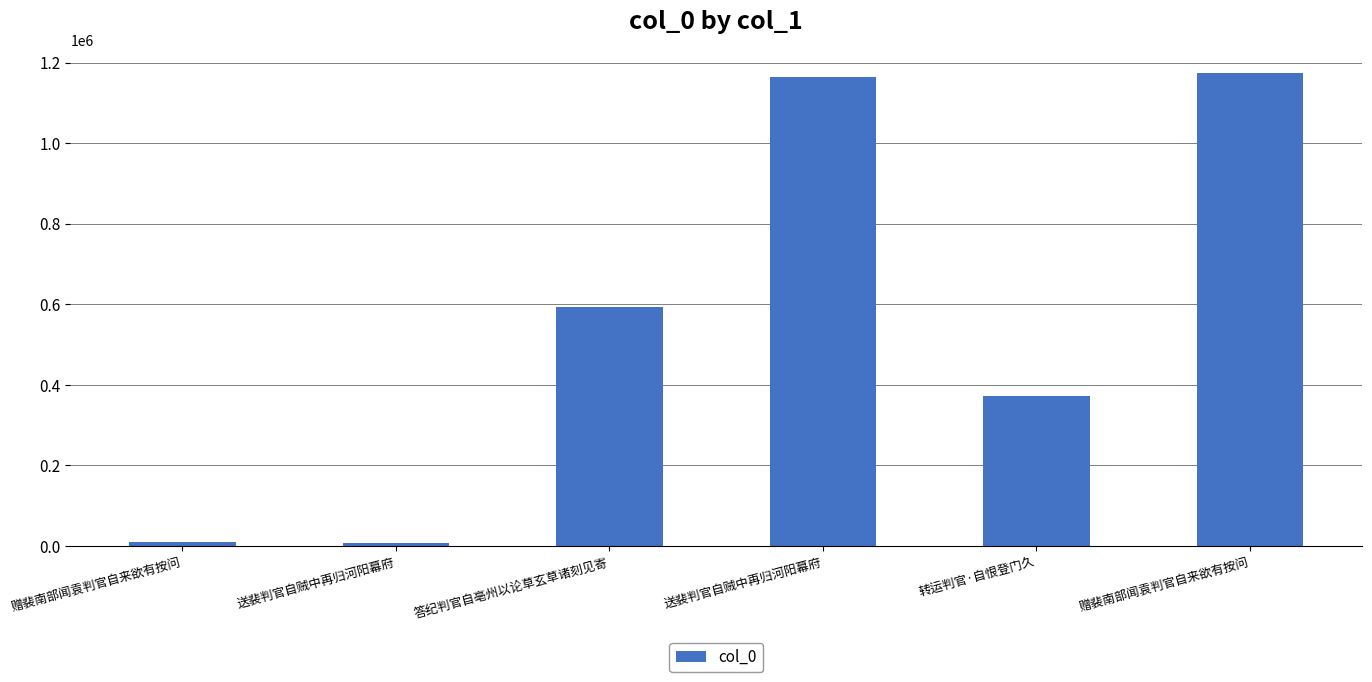

Does the chart contain any negative values?

No